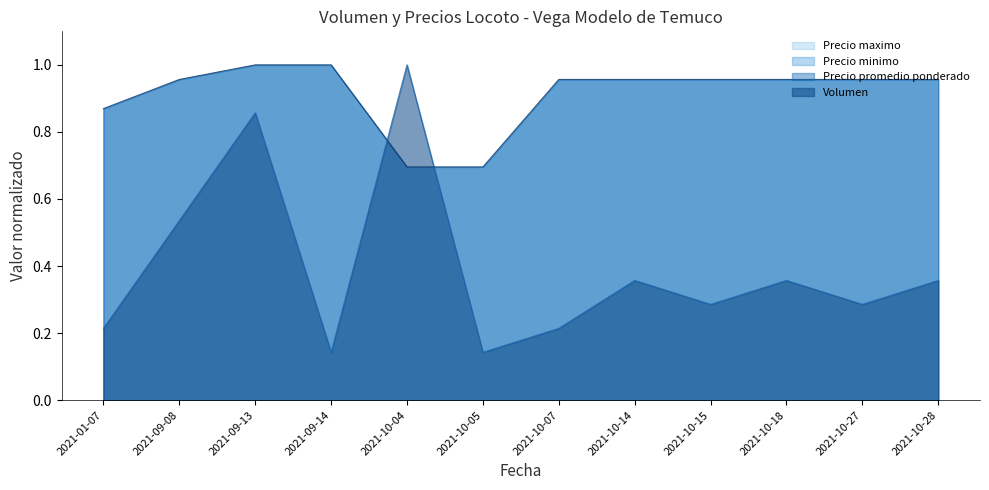

Reading left to right, extract all data points from this chart.

Volumen: 2021-01-07=0.2	2021-09-08=0.5	2021-09-13=0.9	2021-09-14=0.1	2021-10-04=1.0	2021-10-05=0.1	2021-10-07=0.2	2021-10-14=0.4	2021-10-15=0.3	2021-10-18=0.4	2021-10-27=0.3	2021-10-28=0.4
Precio minimo: 2021-01-07=0.9	2021-09-08=1.0	2021-09-13=1.0	2021-09-14=1.0	2021-10-04=0.7	2021-10-05=0.7	2021-10-07=1.0	2021-10-14=1.0	2021-10-15=1.0	2021-10-18=1.0	2021-10-27=1.0	2021-10-28=1.0